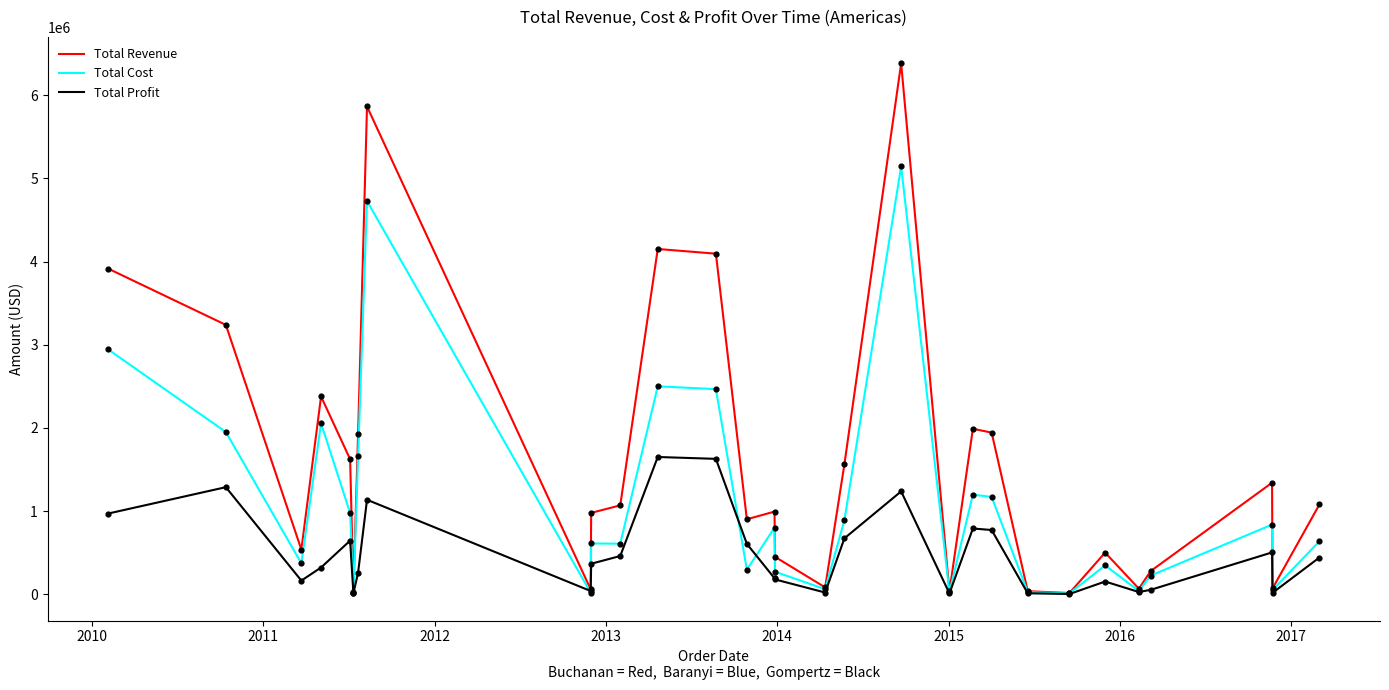

Which series has the largest total across all categories?

Total Revenue